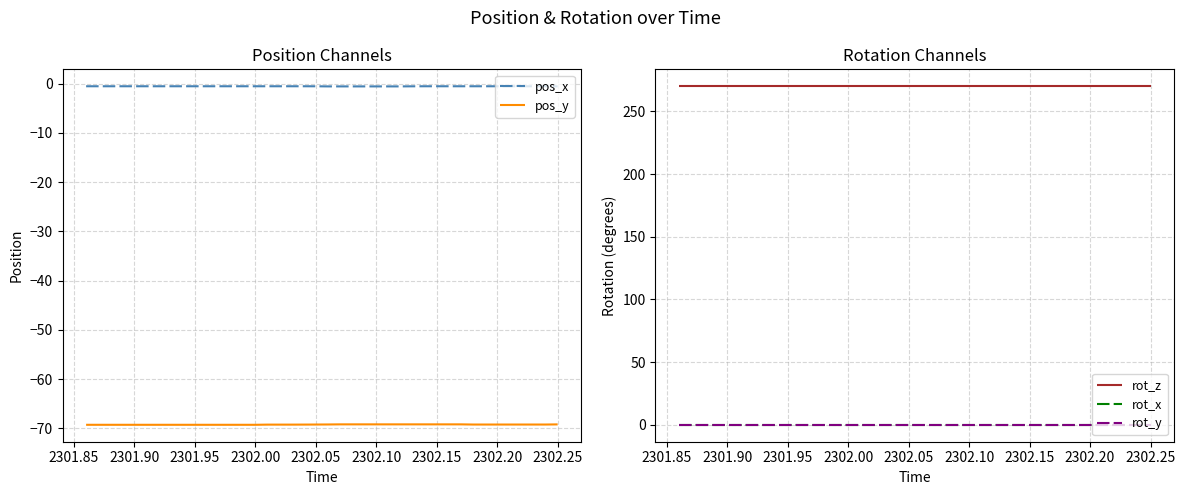

True or false: rot_x has more than 0 points higher than both neighbors.

False